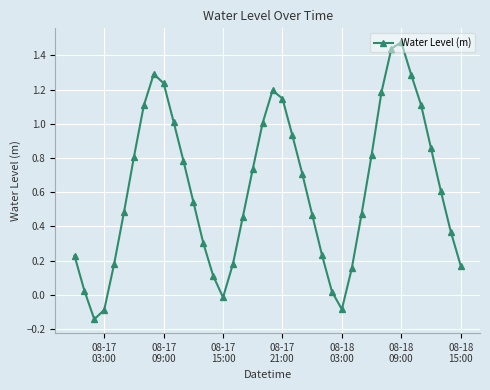

Count the number of data series in this chart.

1